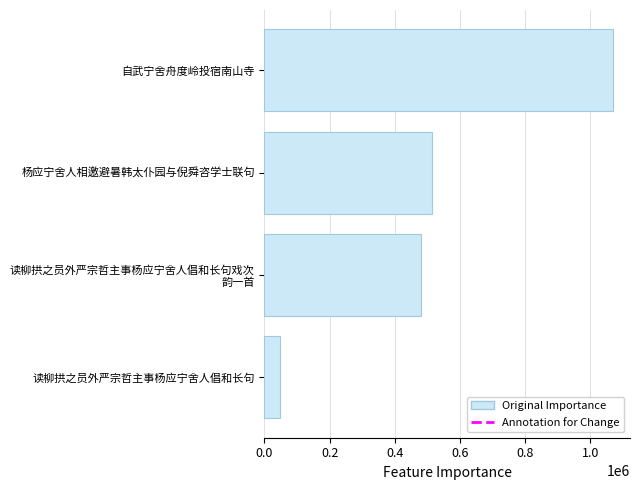

Is it true that the value at 杨应宁舍人相邀避暑韩太仆园与倪舜咨学士联句 is 514519?

True